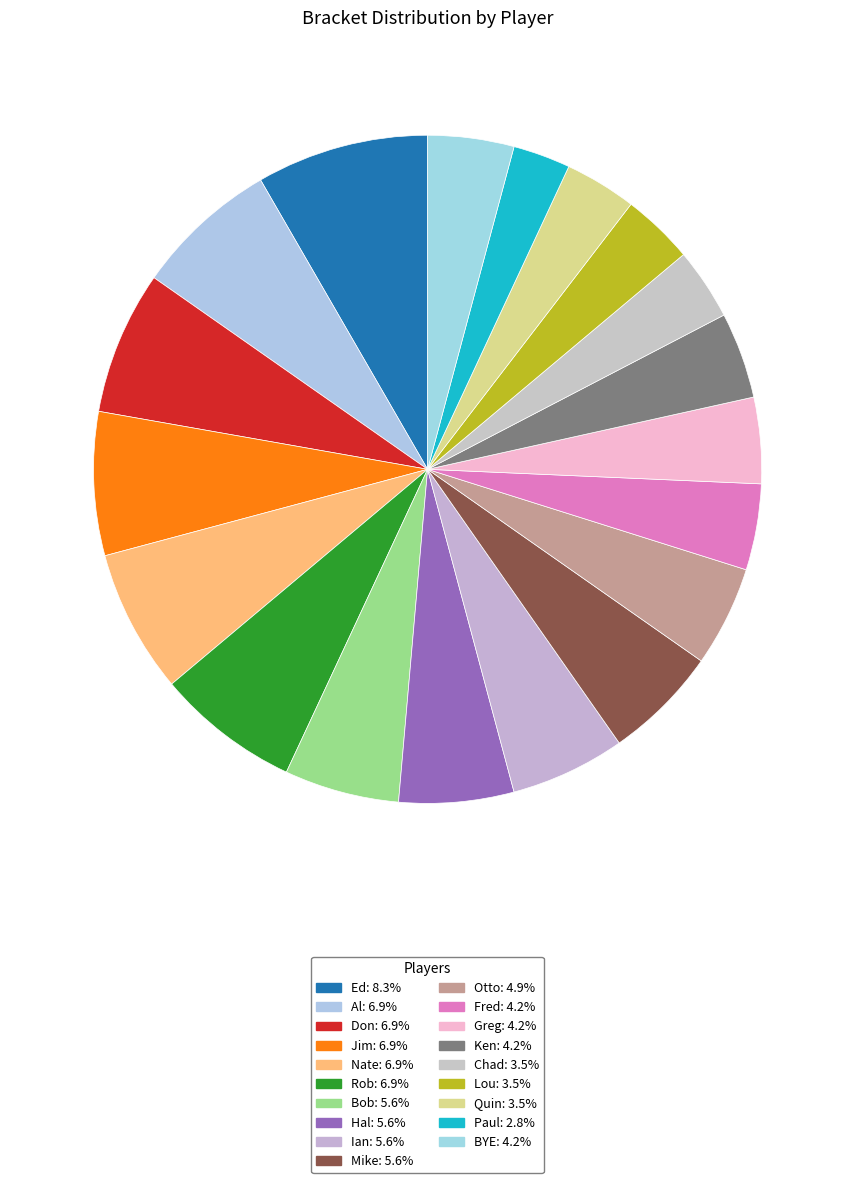

To the nearest percent, what is the average slice percentage?

5%